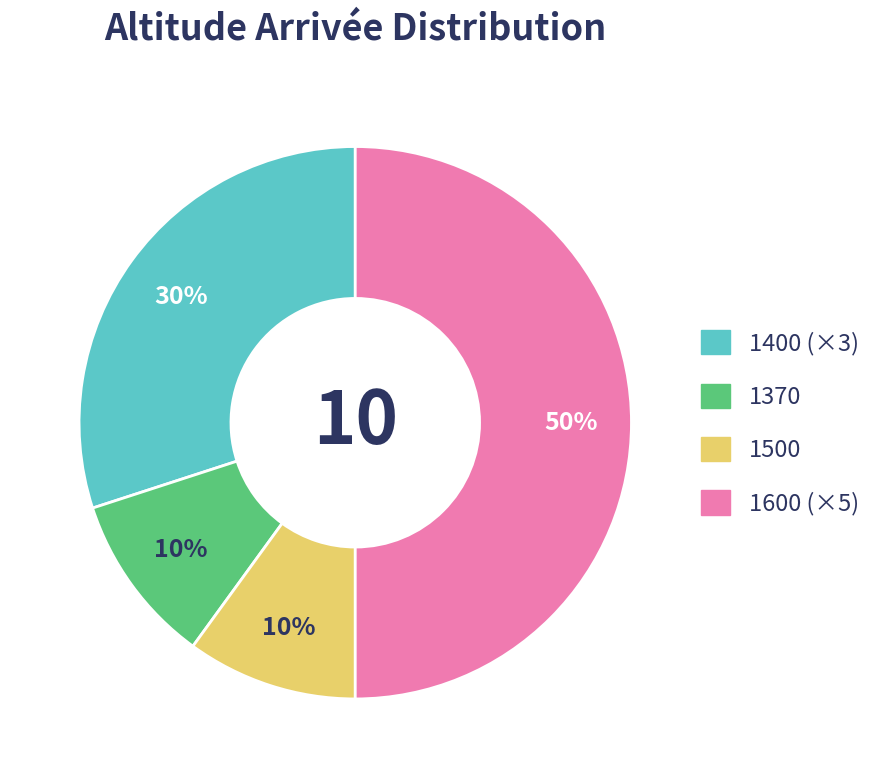

Does 1500 account for over 50% of the chart?

No